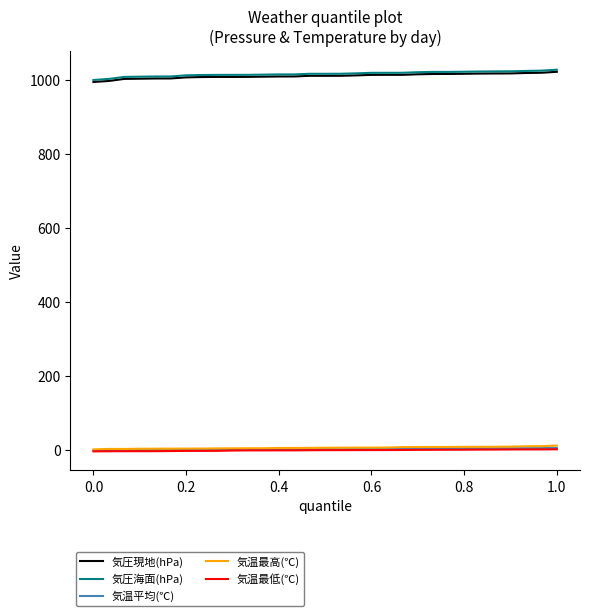

True or false: 気温最低(℃) and 気圧現地(hPa) intersect in this chart.

False